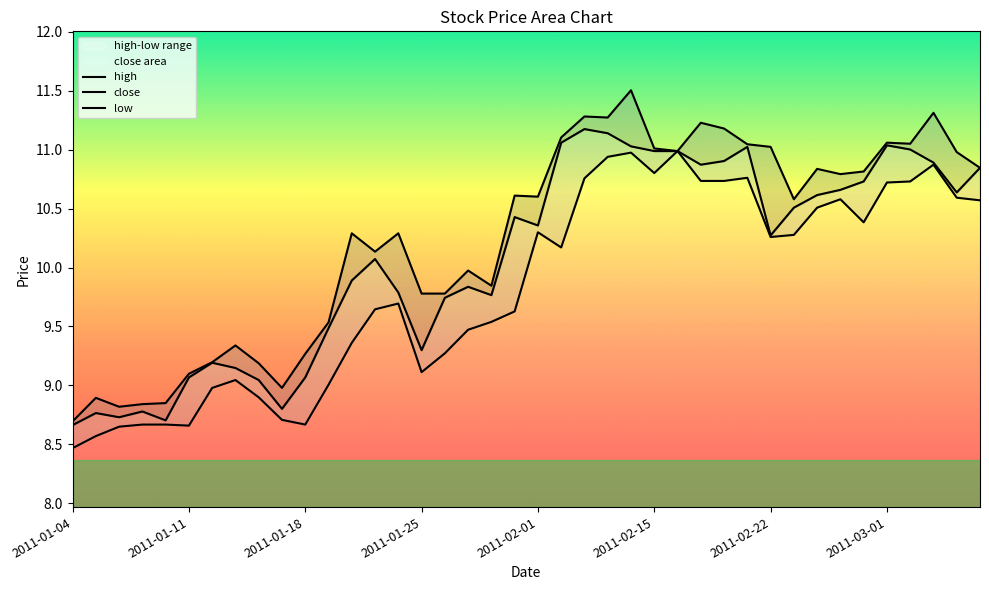

What is the sum of the close values at 18 and 33?

20.4